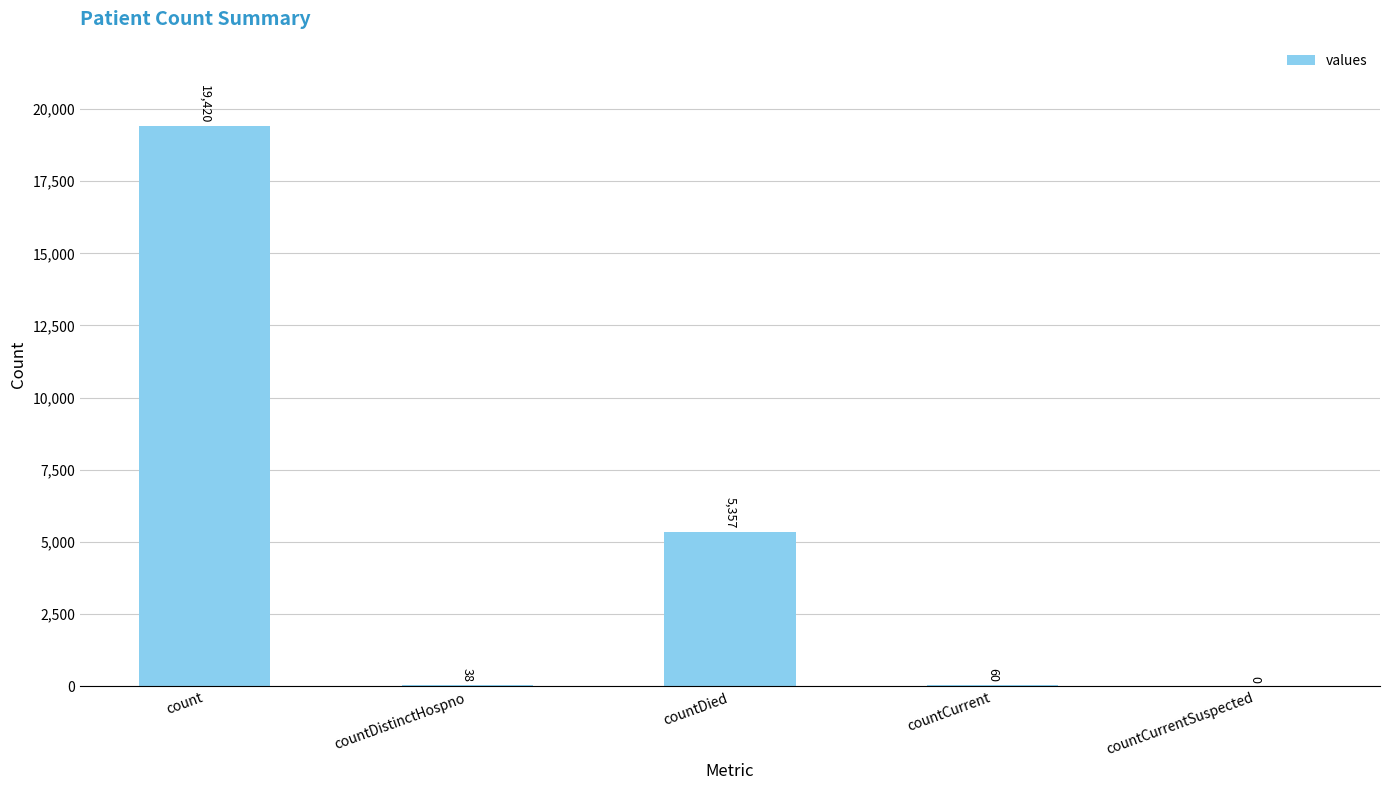

What is the sum of the values at count and countDistinctHospno?

19458